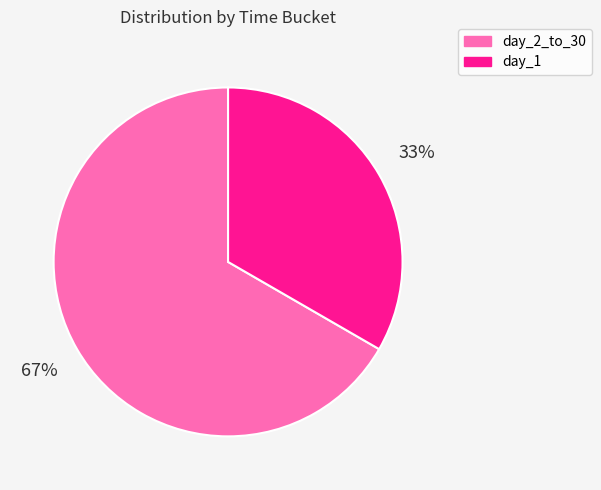

Is day_2_to_30 the majority of the pie?

Yes